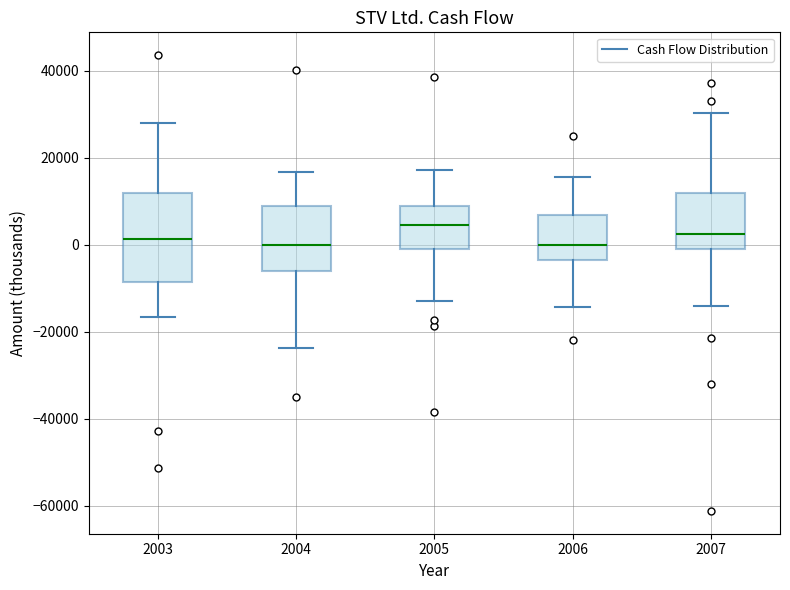

Reading left to right, read every box against the y-axis: the position of its median line, the range the box covers, and the ends of its whiskers. The values are not printed on the chart, so give them approximately, as read against the axis.

2003: median 2000, box -8000 to 12000, whiskers -16000 to 28000
2004: median 0, box -6000 to 8000, whiskers -24000 to 16000
2005: median 4000, box 0 to 8000, whiskers -12000 to 18000
2006: median 0, box -4000 to 6000, whiskers -14000 to 16000
2007: median 2000, box 0 to 12000, whiskers -14000 to 30000